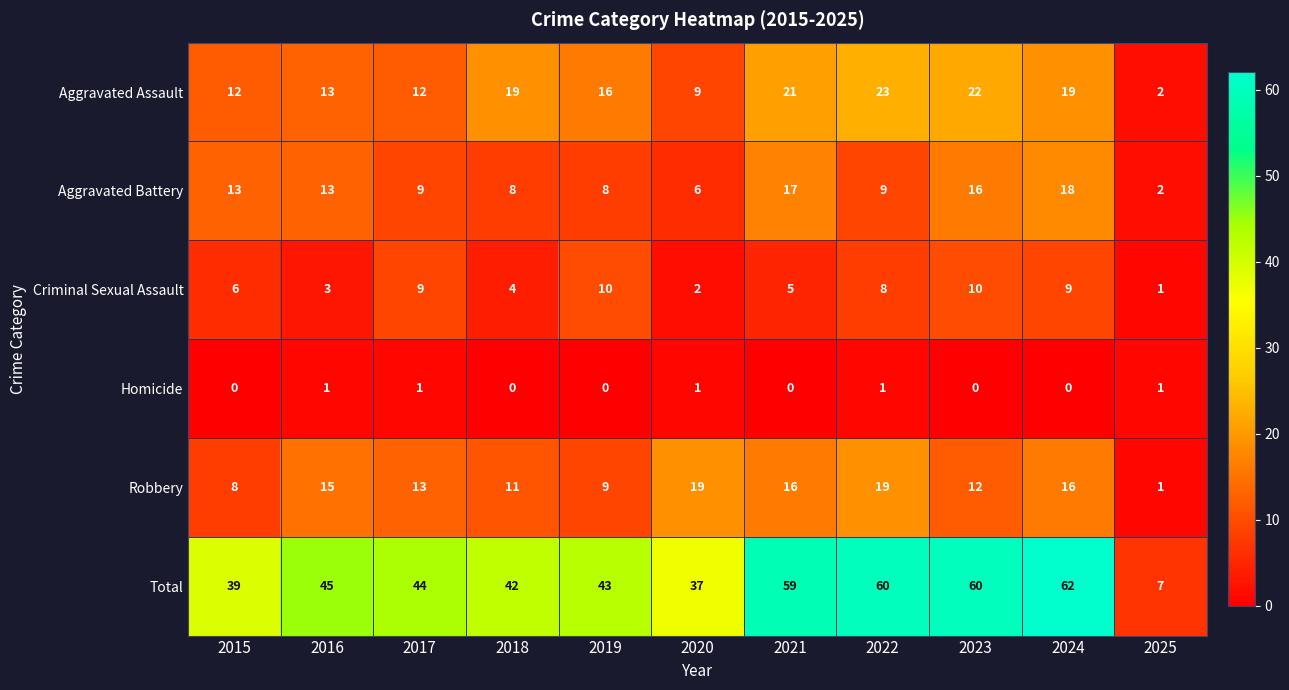

Is it true that Aggravated Battery equals 27 at 2021?

False